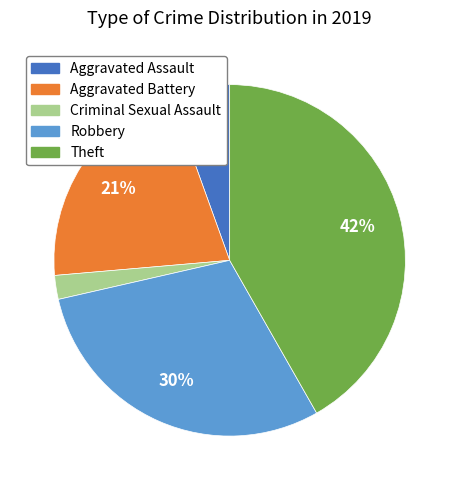

Which category has the smallest portion of the pie?

Criminal Sexual Assault